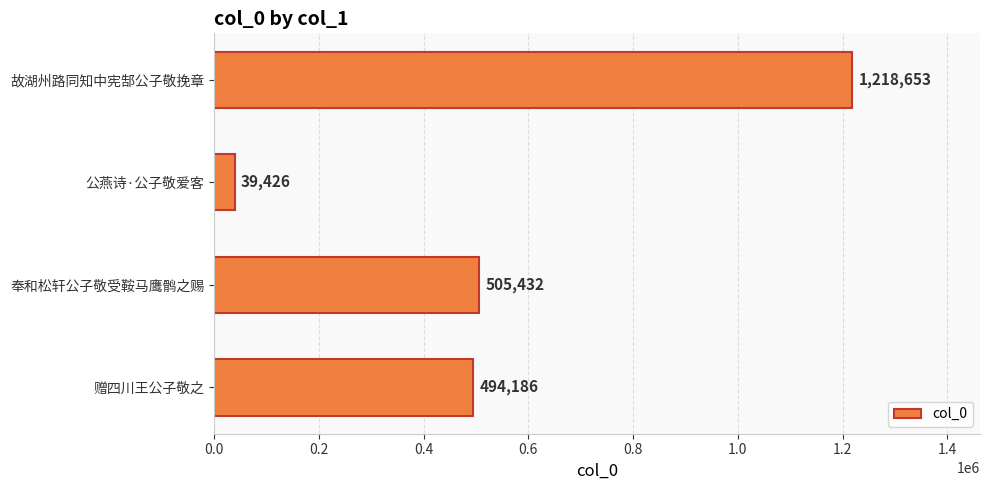

What is the approximate value at 故湖州路同知中宪郜公子敬挽章?

1218653